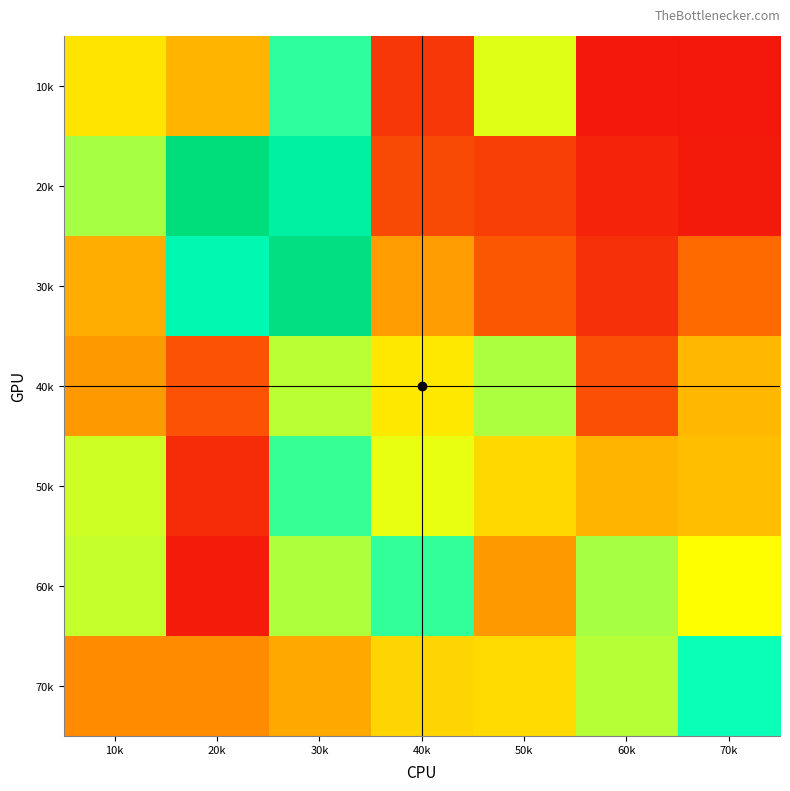

Reading left to right, what are all the values shown in this chart?

10k: 10k=0.5	20k=0.4	30k=0.7	40k=0.1	50k=0.5	60k=0.0	70k=0.0
20k: 10k=0.6	20k=1.0	30k=0.8	40k=0.2	50k=0.1	60k=0.1	70k=0.0
30k: 10k=0.4	20k=0.8	30k=0.9	40k=0.3	50k=0.2	60k=0.1	70k=0.2
40k: 10k=0.3	20k=0.2	30k=0.6	40k=0.5	50k=0.6	60k=0.2	70k=0.4
50k: 10k=0.5	20k=0.1	30k=0.7	40k=0.5	50k=0.4	60k=0.4	70k=0.4
60k: 10k=0.6	20k=0.0	30k=0.6	40k=0.7	50k=0.3	60k=0.6	70k=0.5
70k: 10k=0.3	20k=0.3	30k=0.3	40k=0.4	50k=0.4	60k=0.6	70k=0.7